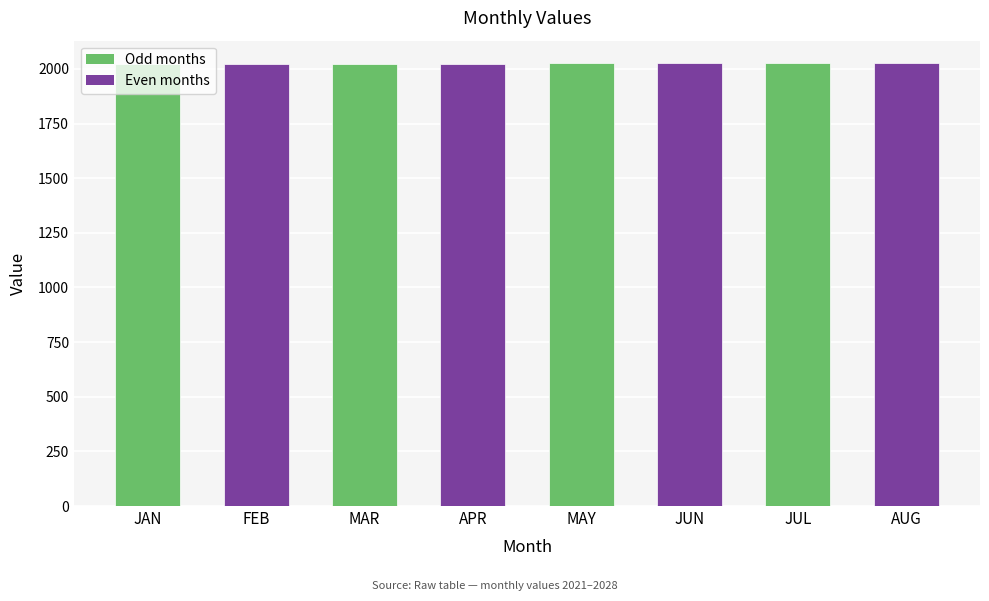

What is the label of the 8th bar from the right?

JAN